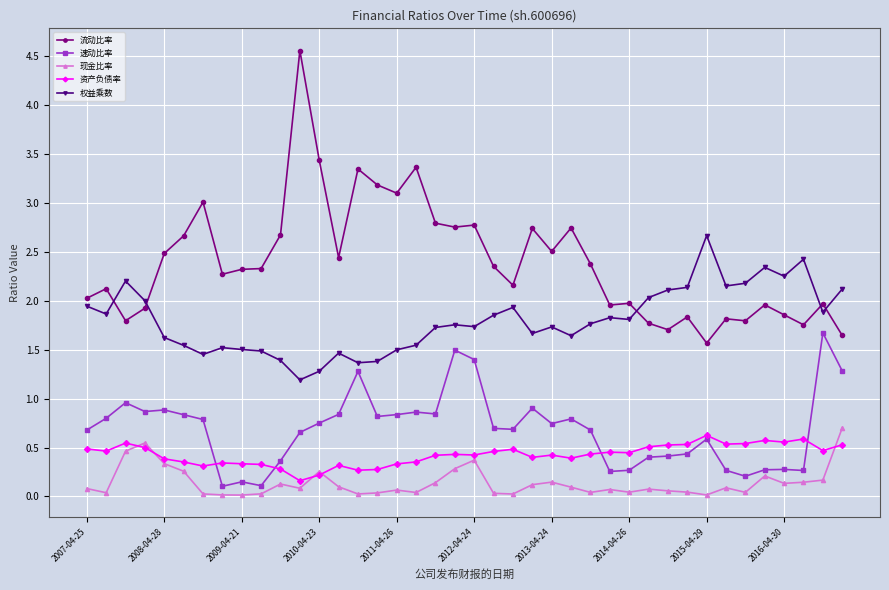

Which series has the widest spread of values?

流动比率